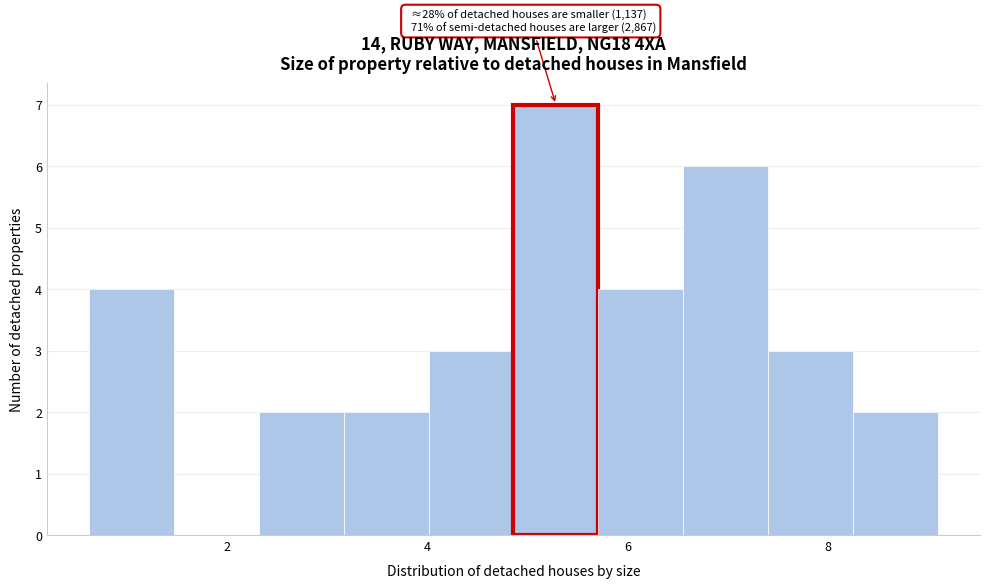

Over which range of the x-axis is the bar tallest?

4.8 to 5.8